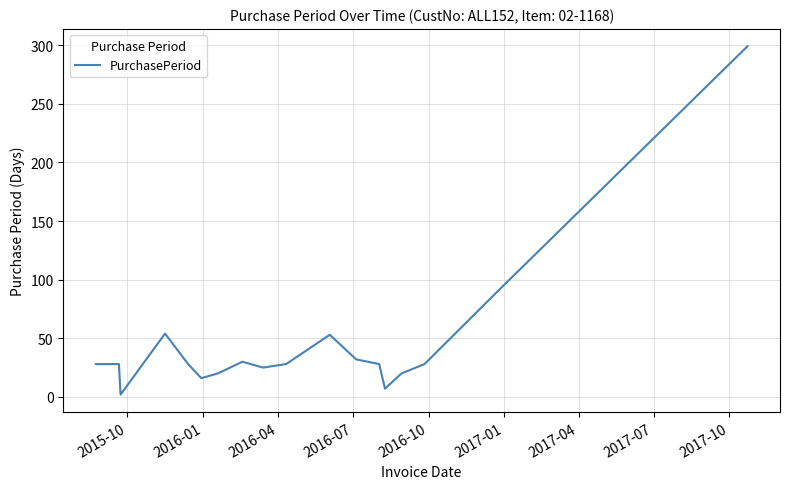

What is the maximum value shown in the chart?

299